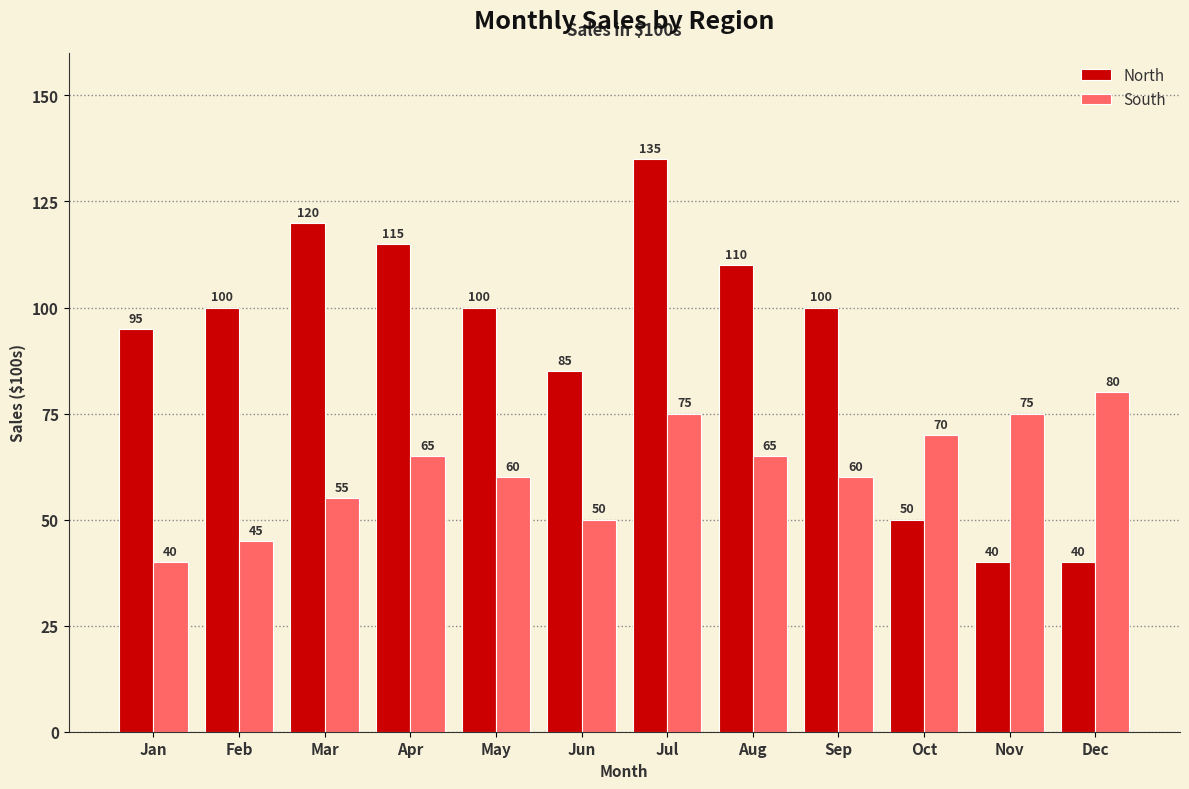

What is the sum of all North values?

1090